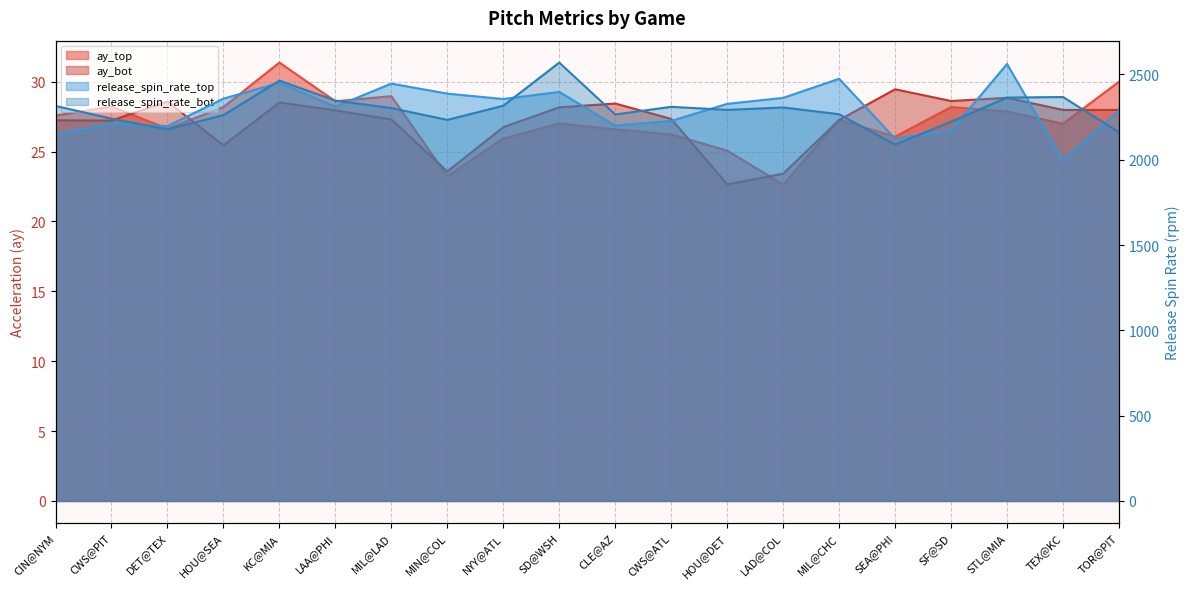

Where is the first local minimum for release_spin_rate_bot?

DET@TEX